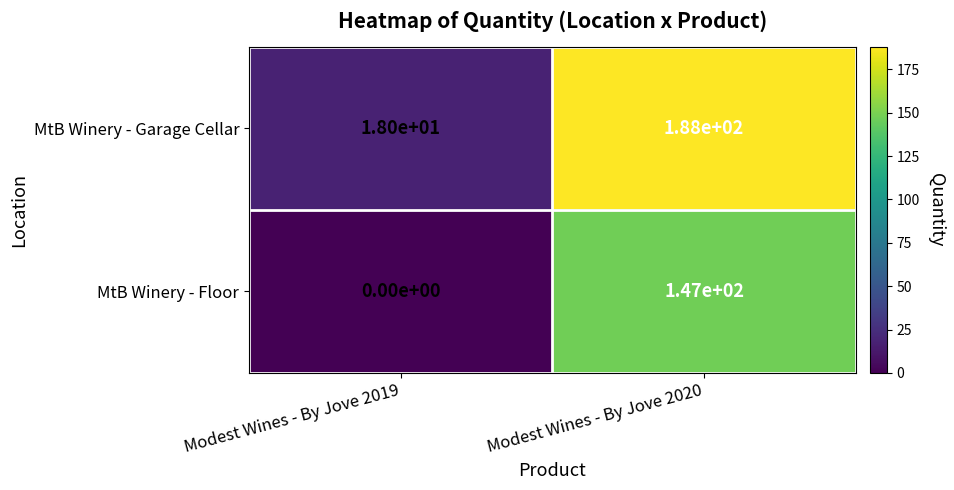

What is the greatest value displayed?

188